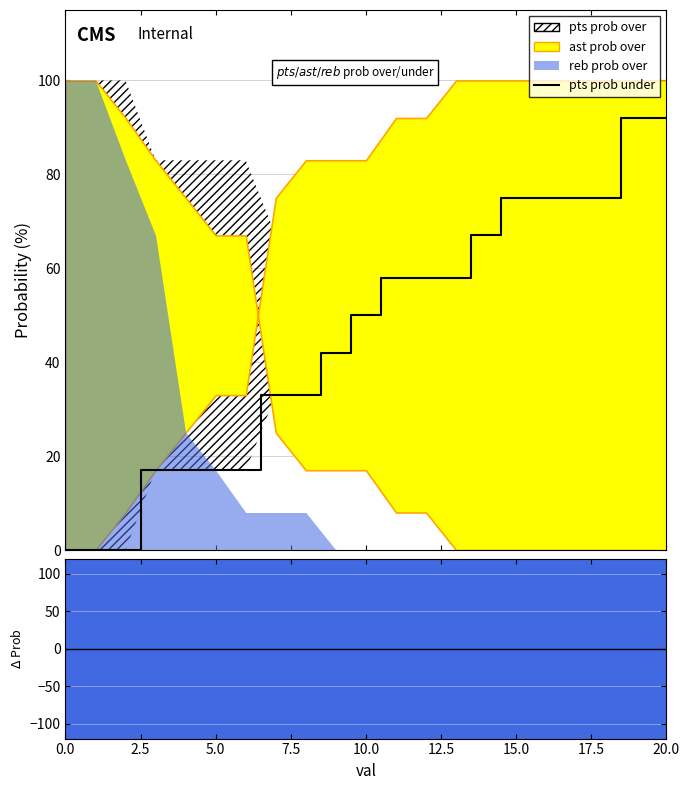

What is the ratio of the value at 19 to the value at 20?

1.0